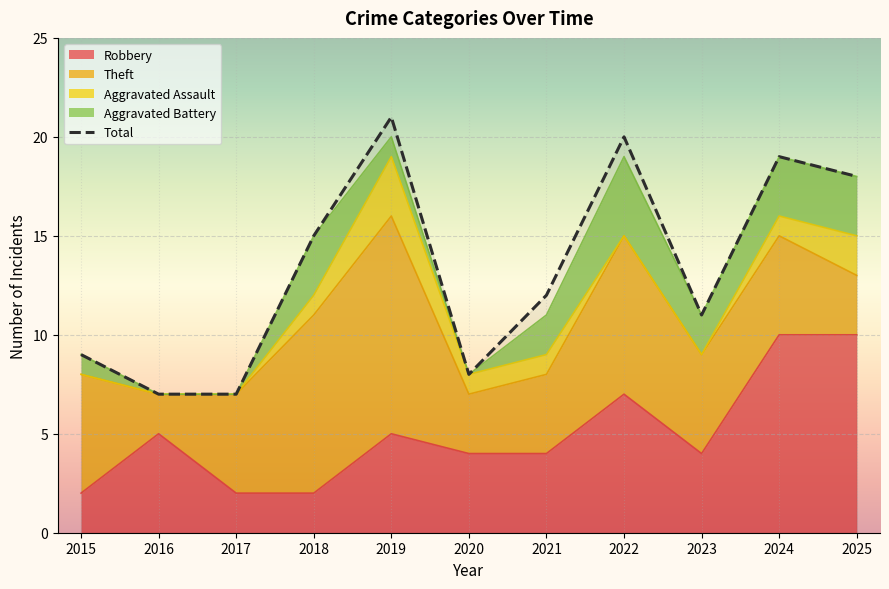

How many lines are shown in the chart?

1